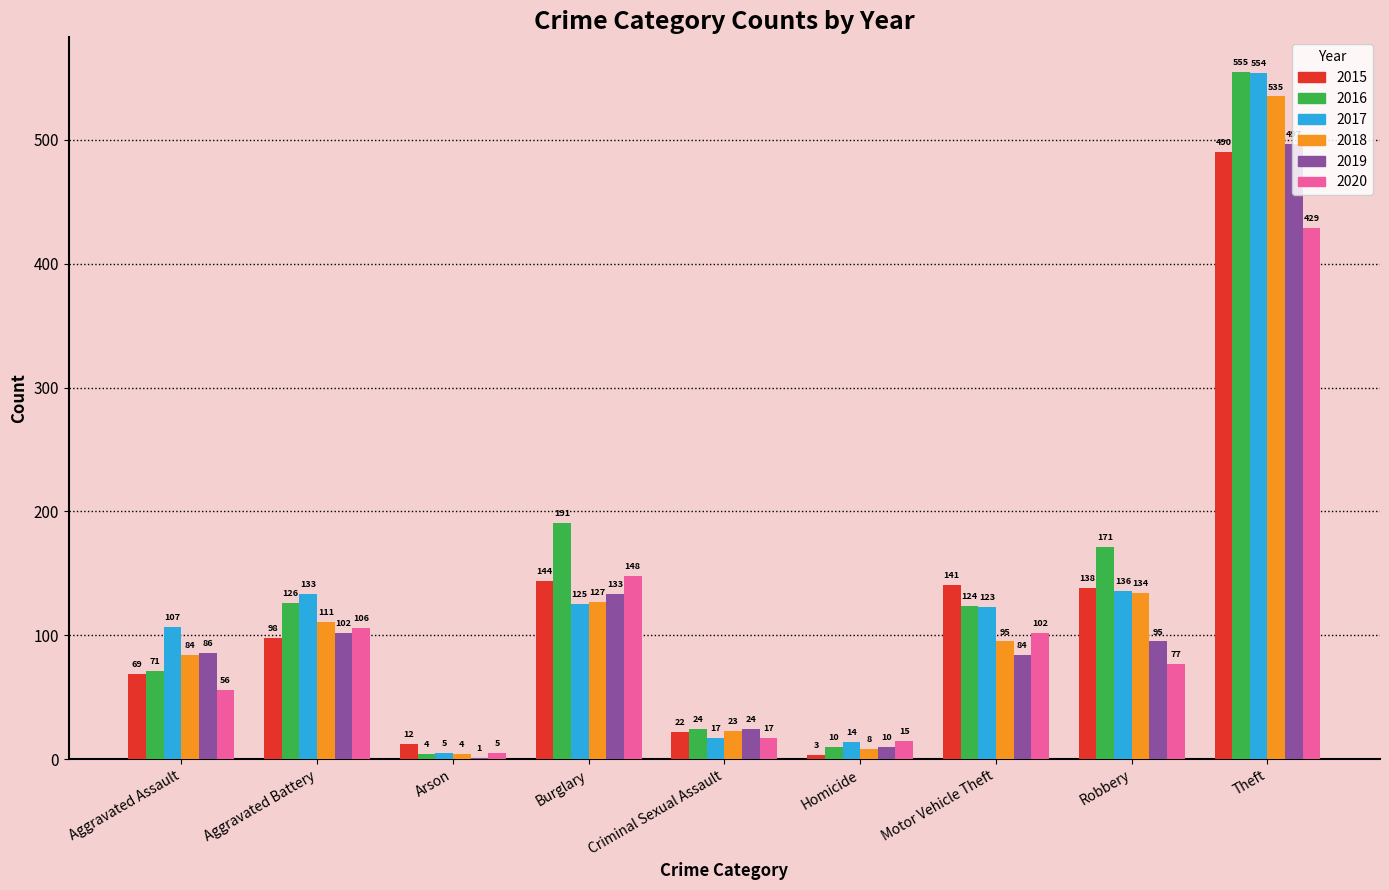

The value of 2015 at Theft is 339. True or false?

False